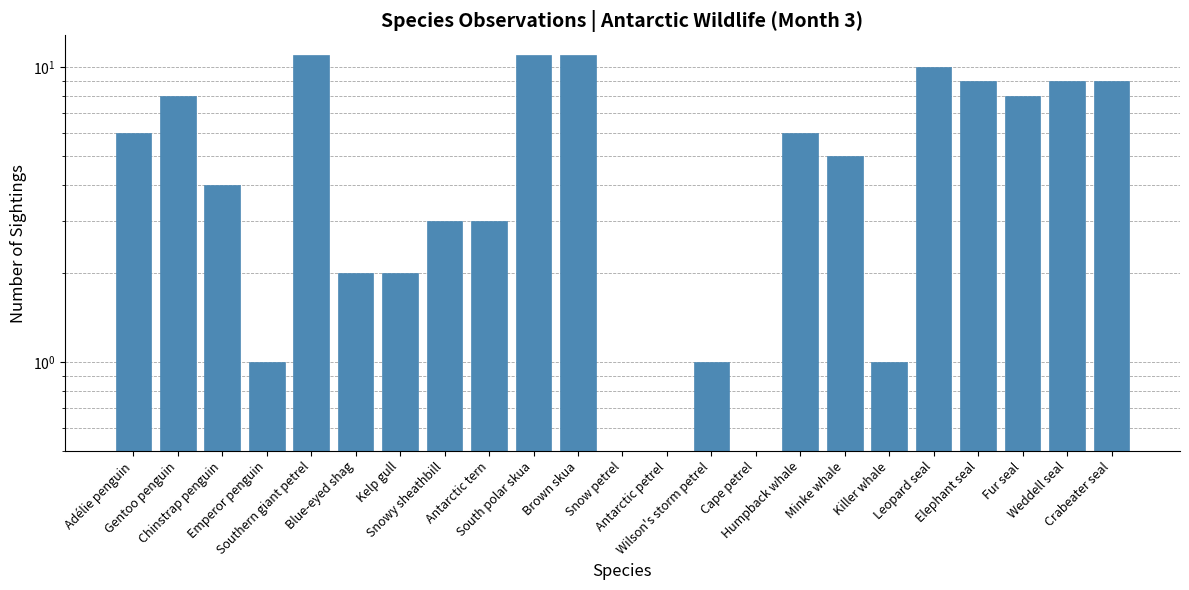

Rank the categories by value from lowest to highest.

Snow petrel, Antarctic petrel, Cape petrel, Emperor penguin, Wilson's storm petrel, Killer whale, Blue-eyed shag, Kelp gull, Snowy sheathbill, Antarctic tern, Chinstrap penguin, Minke whale, Adélie penguin, Humpback whale, Gentoo penguin, Fur seal, Elephant seal, Weddell seal, Crabeater seal, Leopard seal, Southern giant petrel, South polar skua, Brown skua